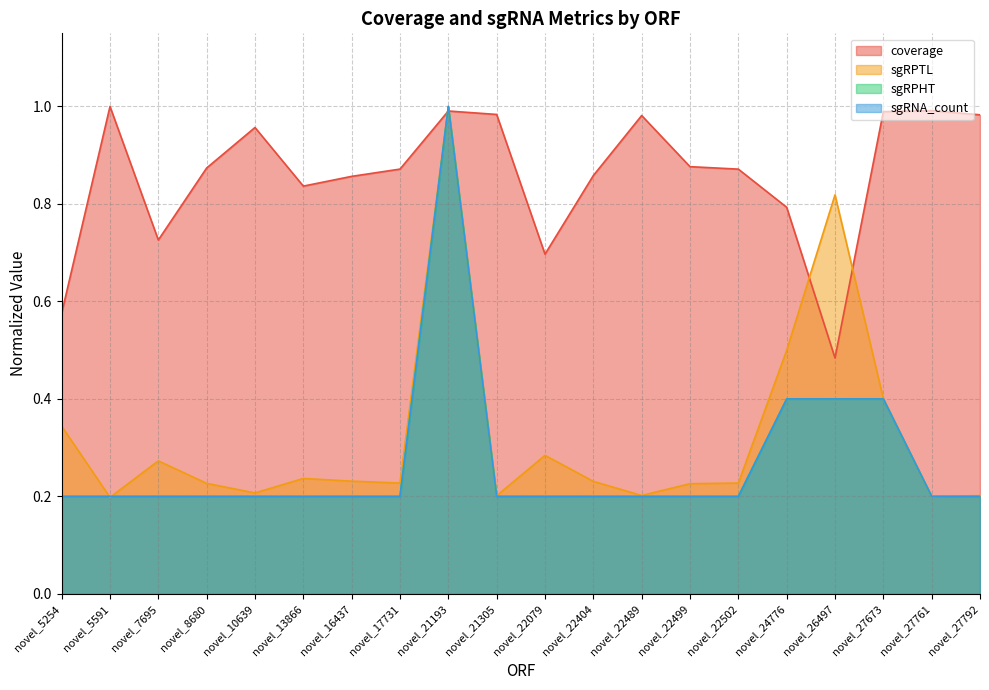

Does the chart display data point markers on the line(s)?

No